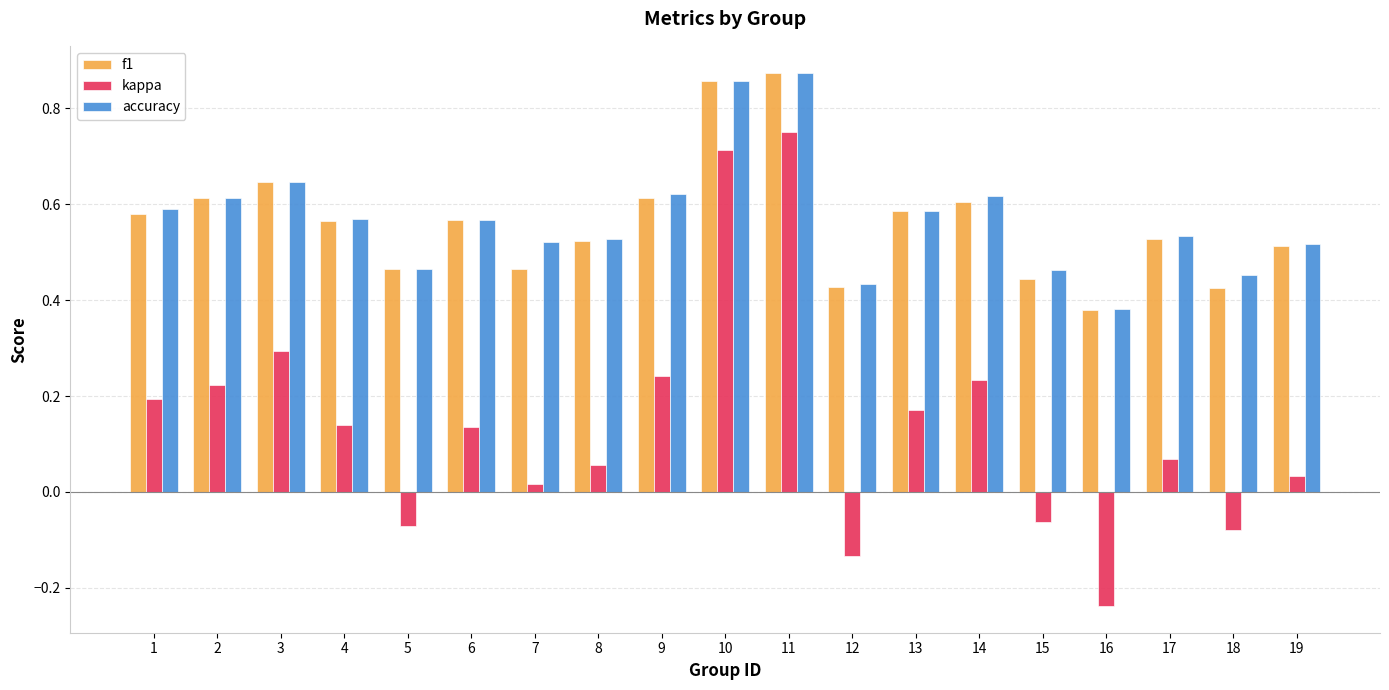

What is the sum of all kappa values?

2.7